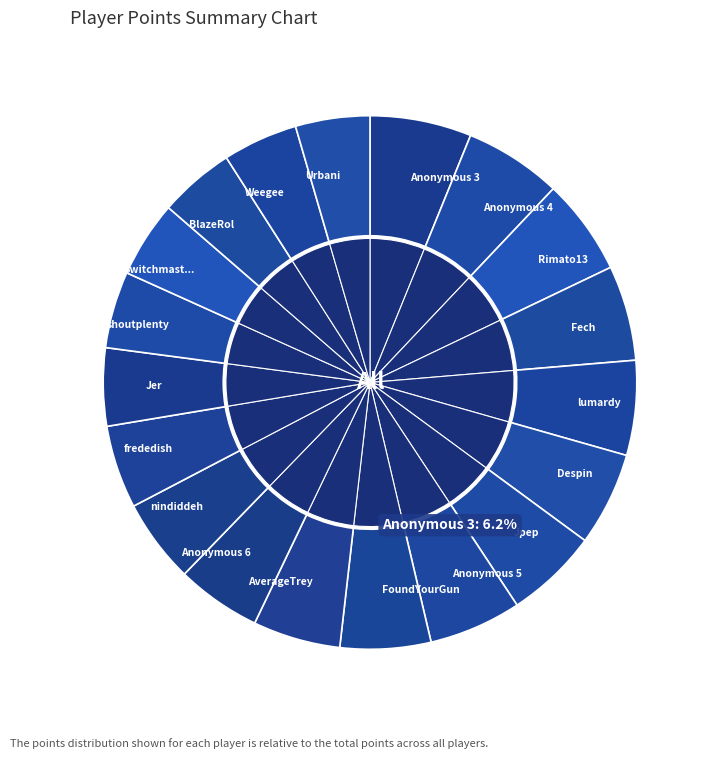

What is the smallest slice in the pie chart?

Urbani